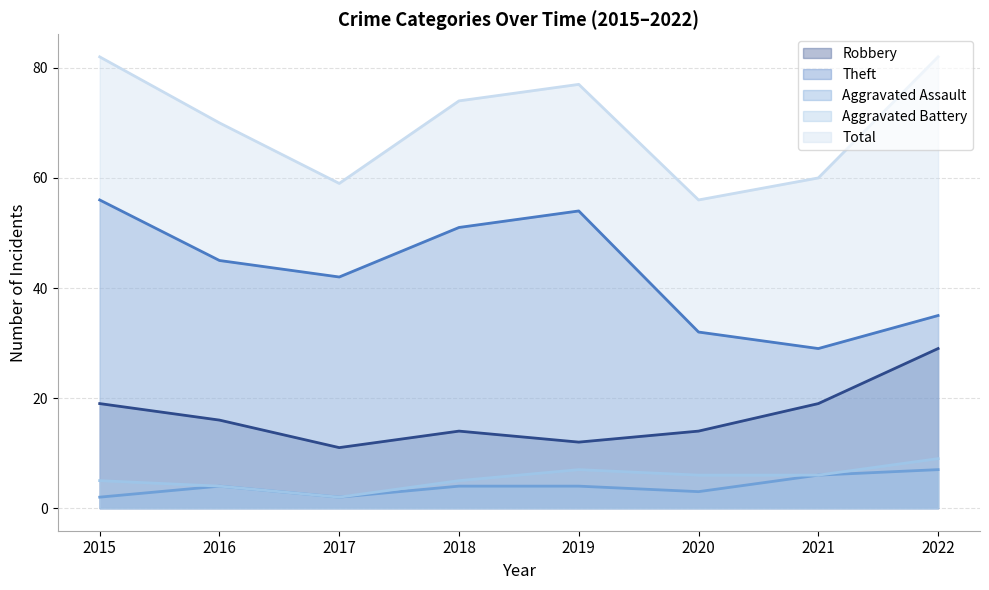

What are all the series names shown in the legend?

Robbery, Theft, Aggravated Assault, Aggravated Battery, Total